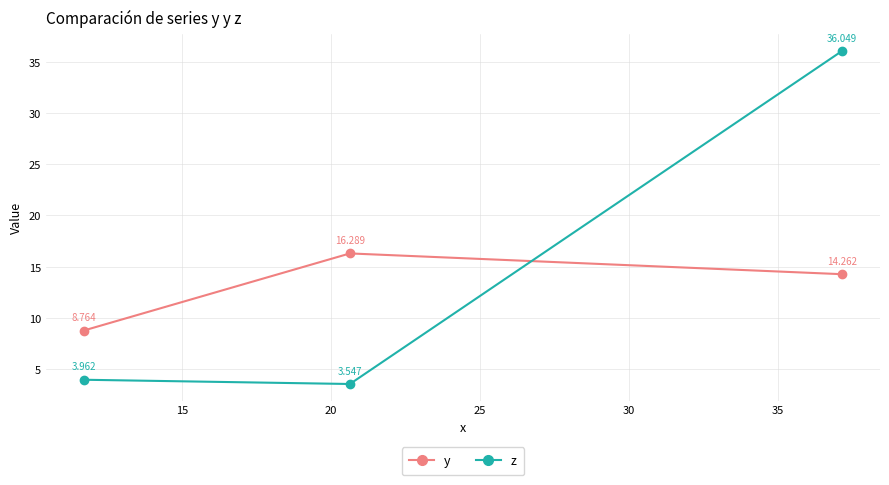

Which series has the largest total across all categories?

z